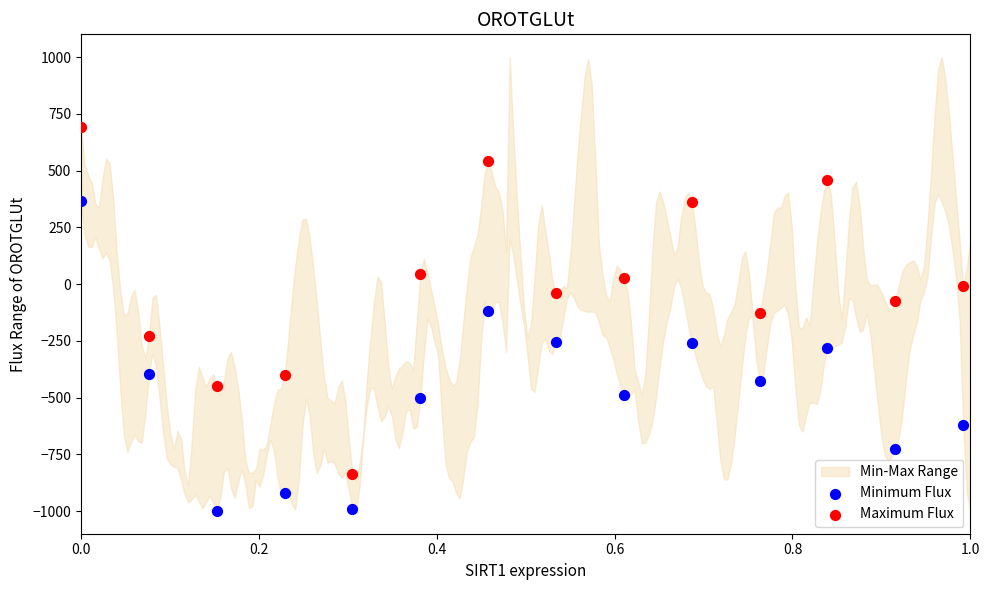

Which series has the largest Y range (max minus min)?

Maximum Flux